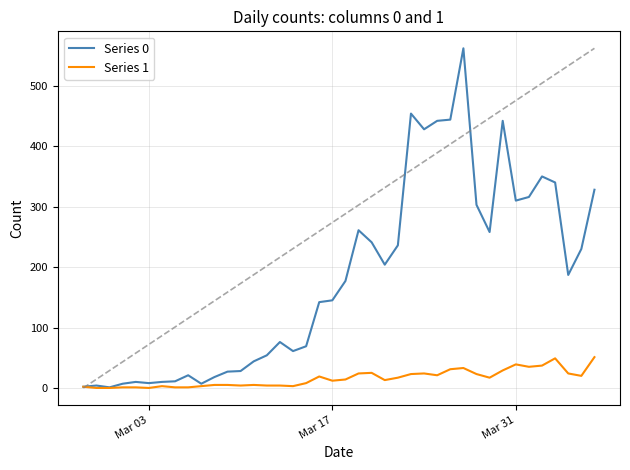

Which series has the largest total across all categories?

Series 0